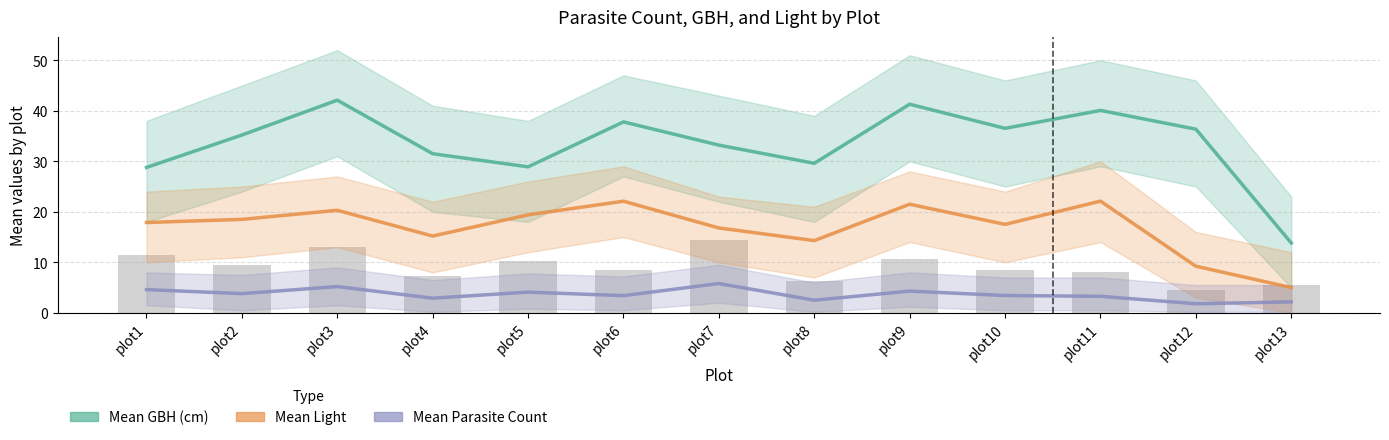

What is the value of the Mean Light bar at the 3rd from the left?

20.3